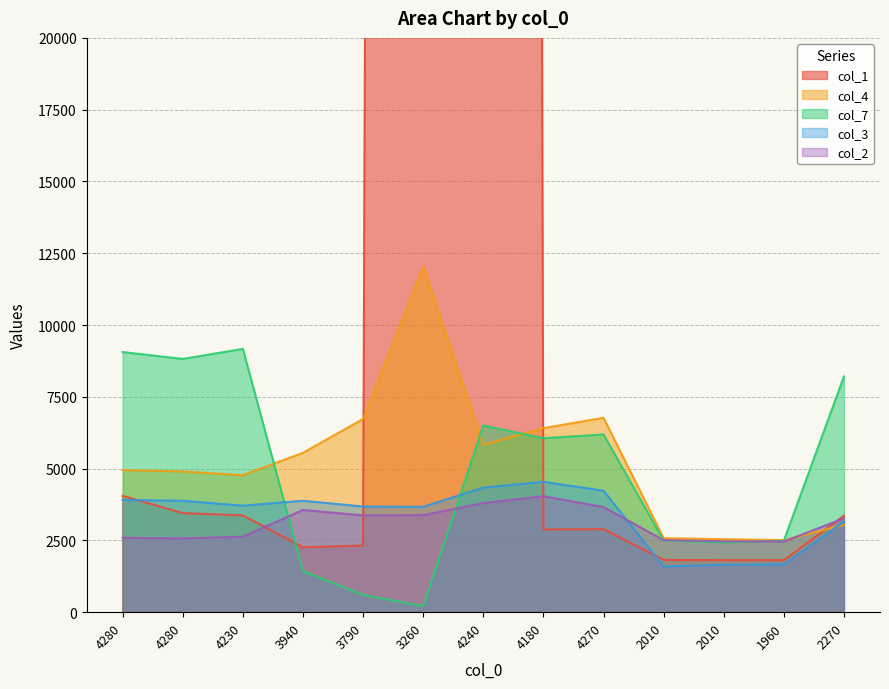

What is the difference between the highest and lowest values at 3790?

6130